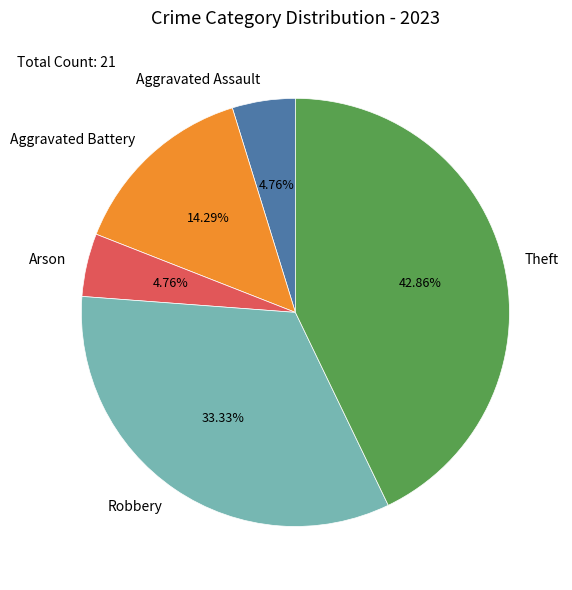

How many segments does this pie chart have?

5